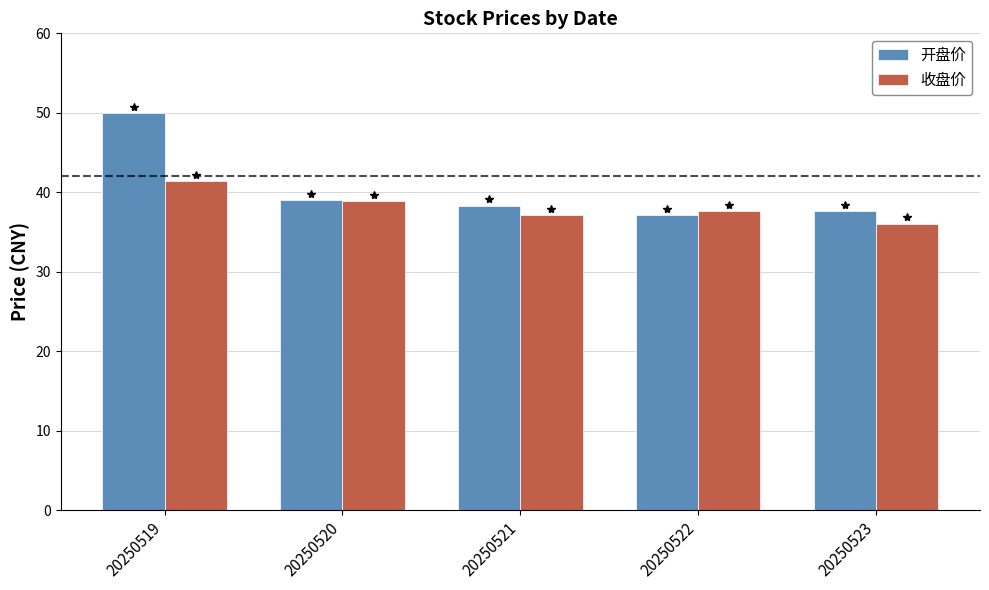

The 开盘价 series shows 73.8 at 20250519. True or false?

False